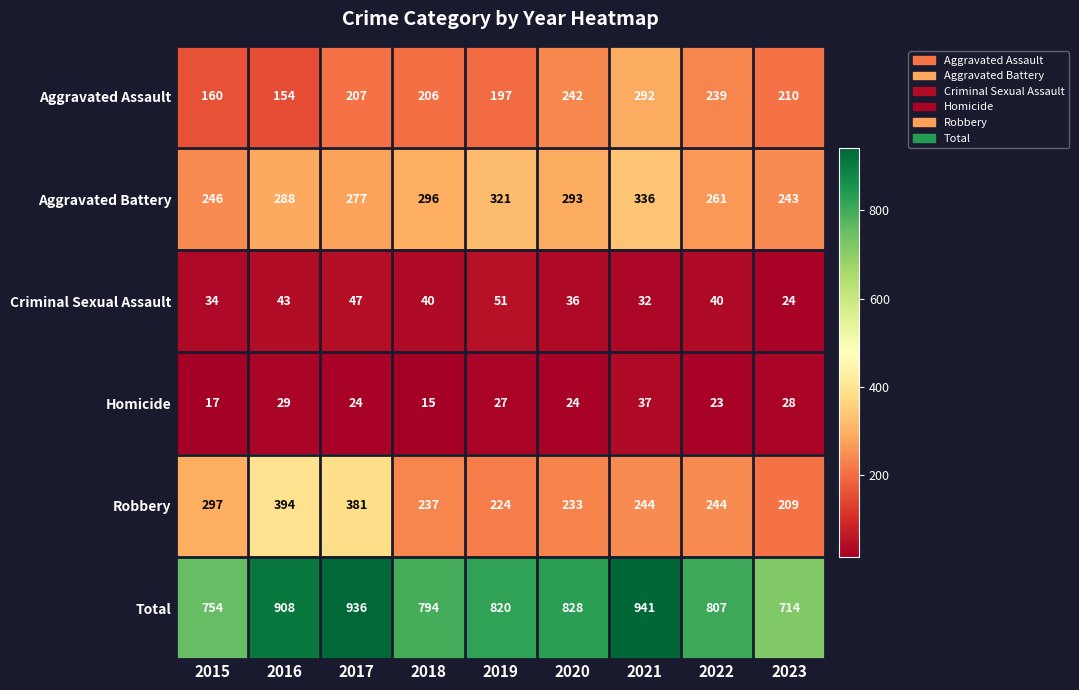

At 2020, list the series in order from largest to smallest.

Total, Aggravated Battery, Aggravated Assault, Robbery, Criminal Sexual Assault, Homicide